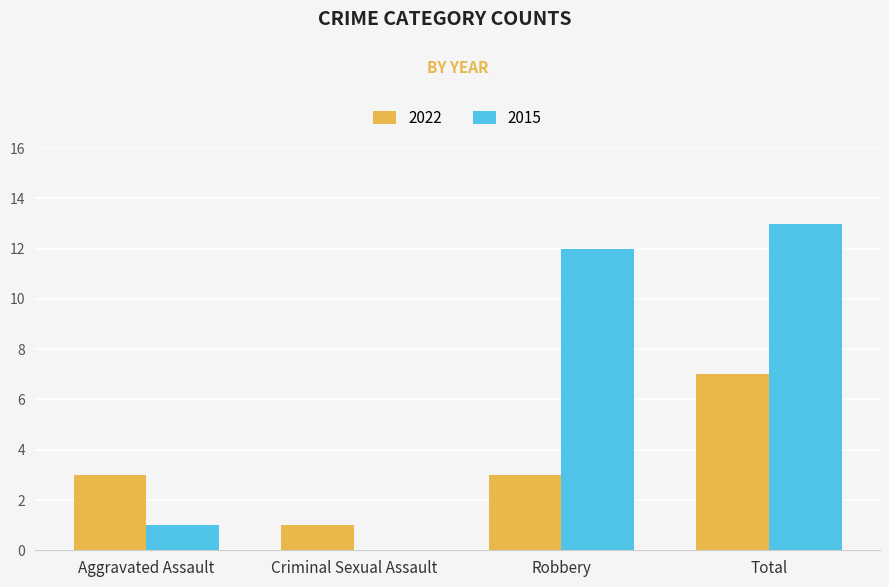

The 2015 series shows 1 at Aggravated Assault. True or false?

True